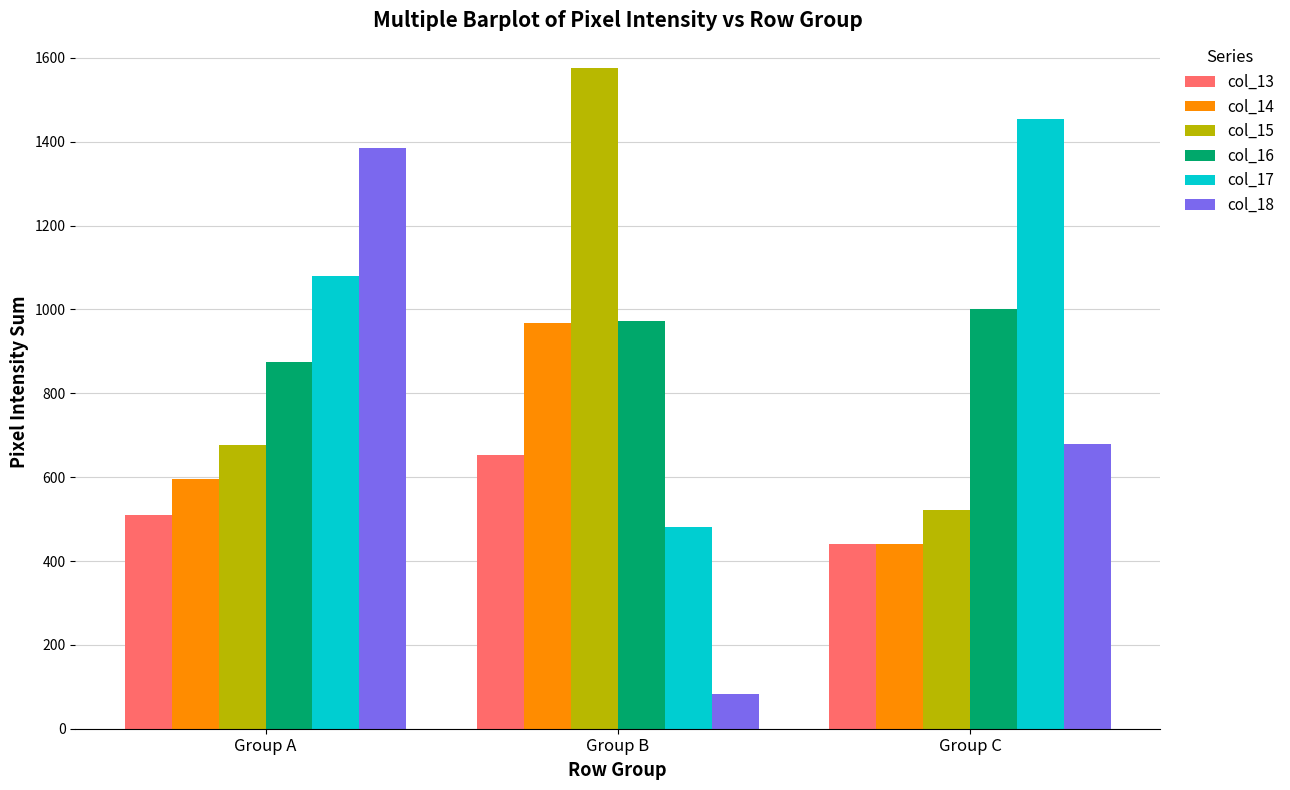

The col_15 series shows 521 at Group C. True or false?

True